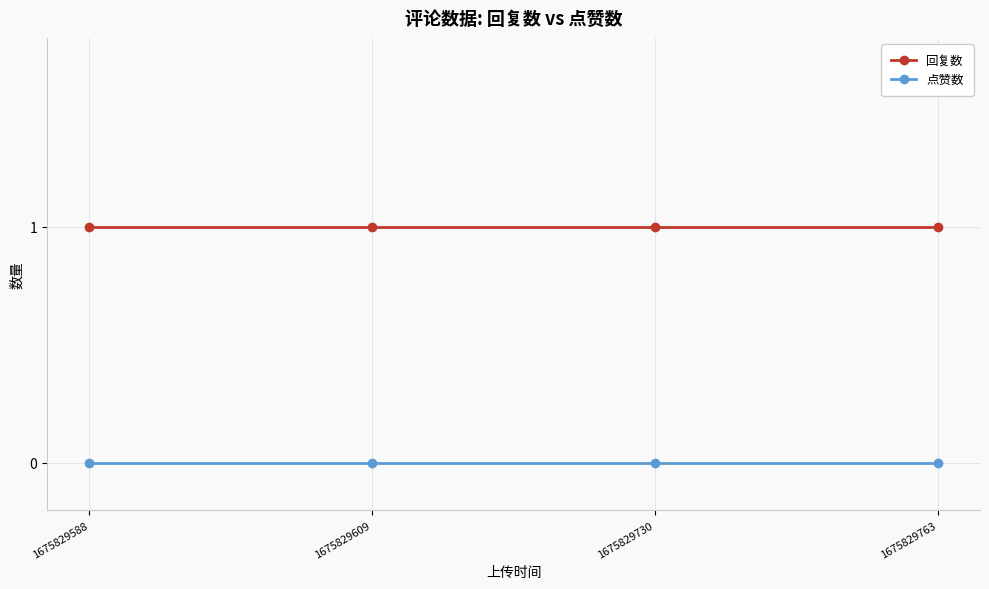

True or false: 点赞数 has a value of 0 at 1675829763.

True